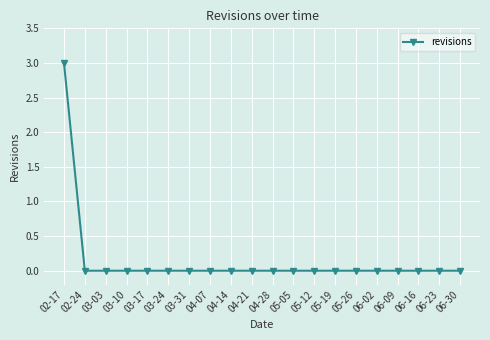

At which category does the chart reach its peak across all series?

02-17